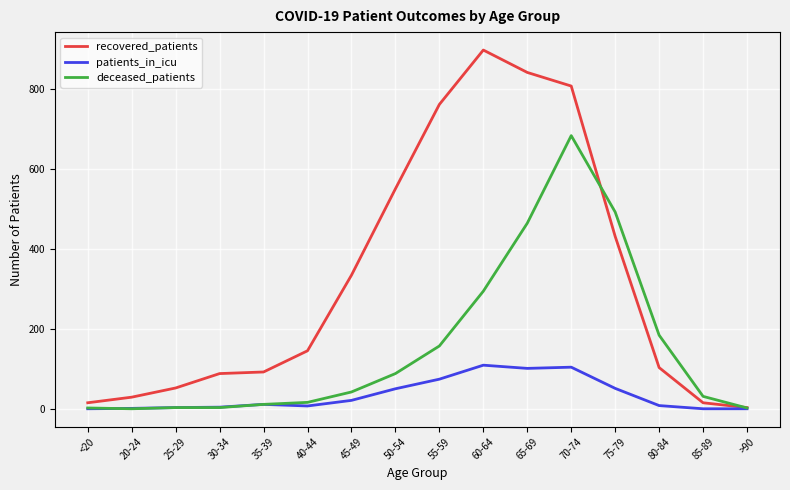

At which category is the sum across all series the highest?

70-74